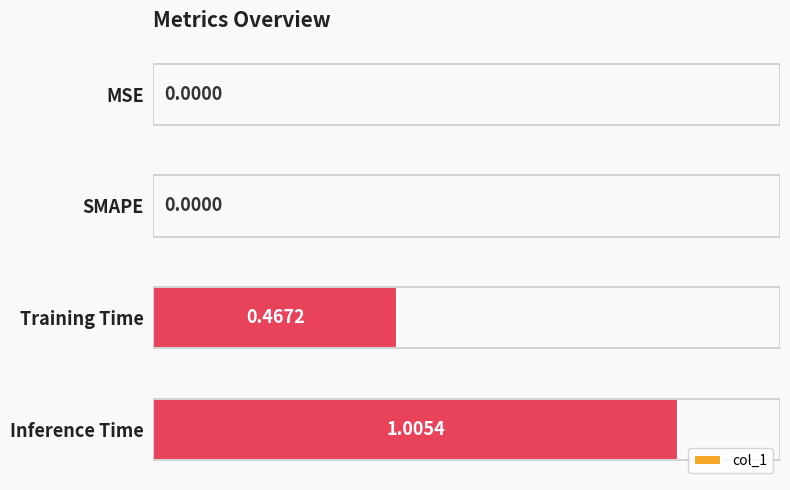

Which has a higher value, MSE or Inference Time?

Inference Time